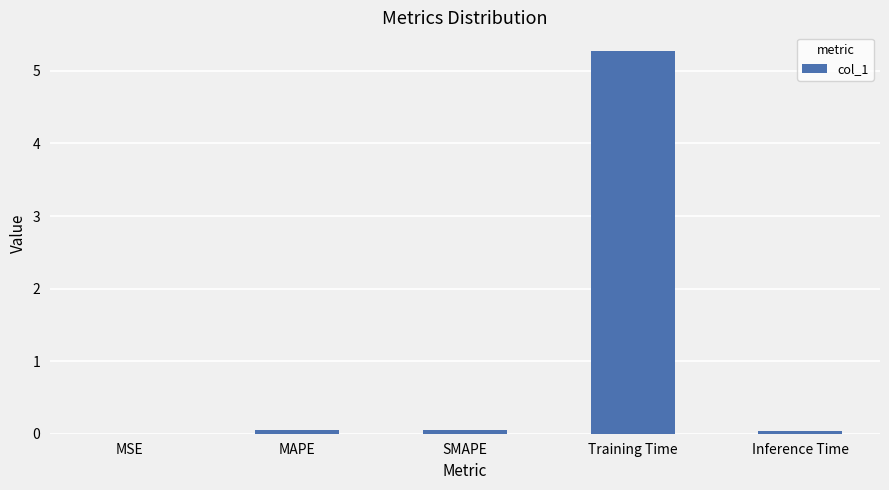

True or false: the data shows 0.0 at MSE.

True